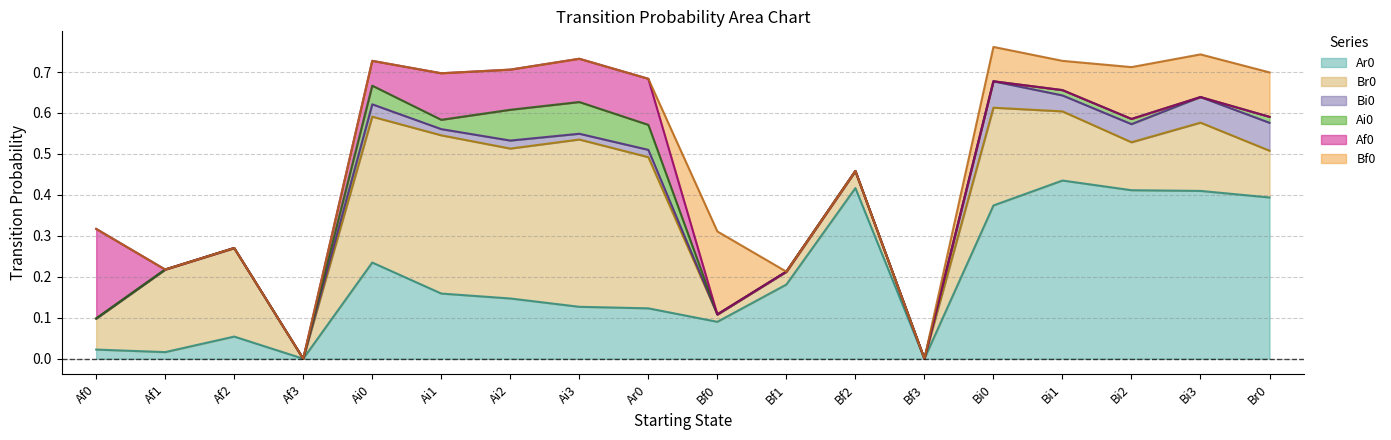

At which label does Bf0 reach its peak?

Bf0